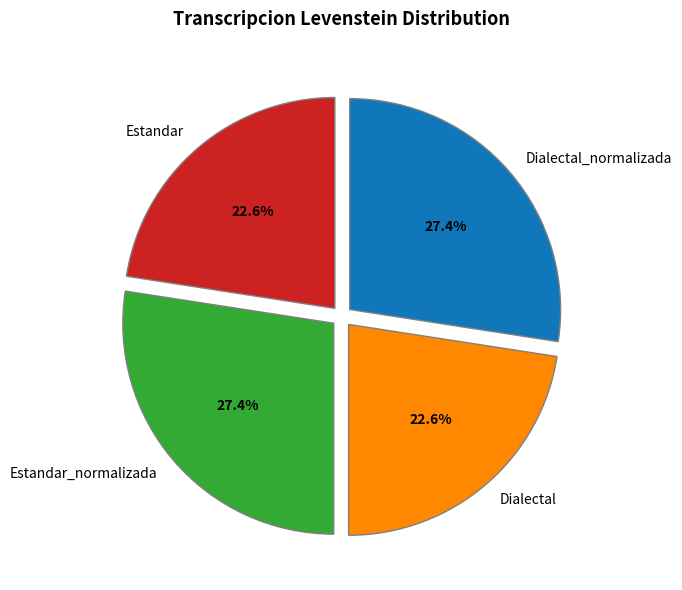

True or false: Dialectal accounts for 15% of the total.

False